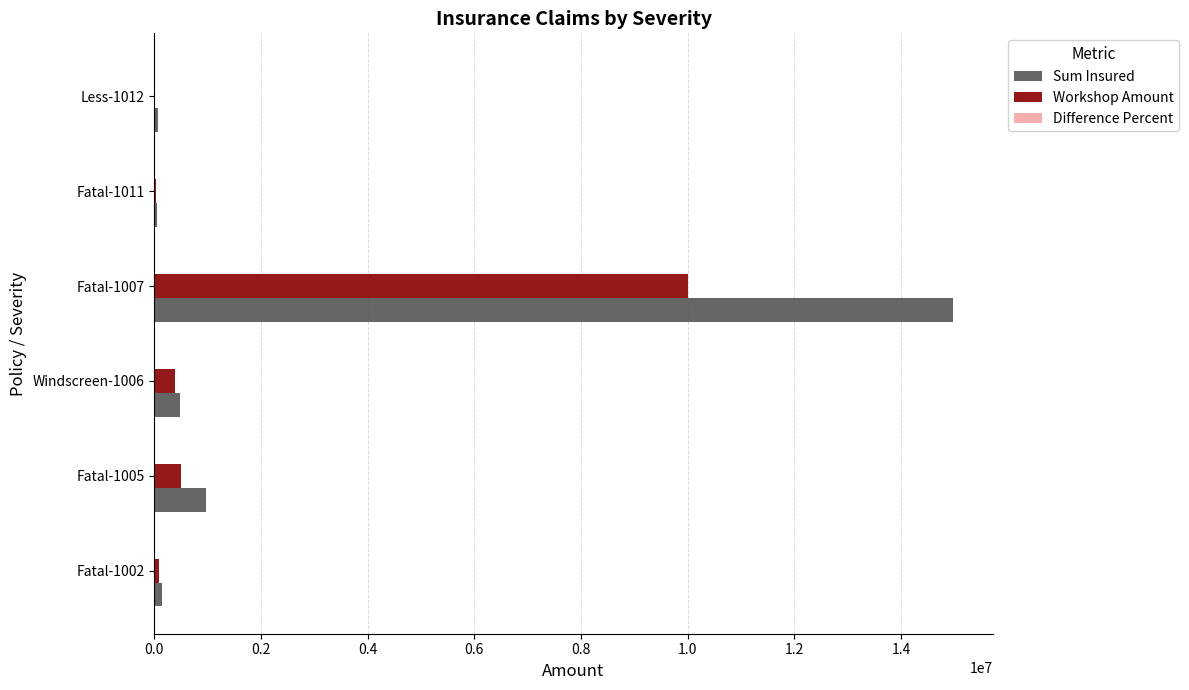

Which series changed the most between Windscreen-1006 and Fatal-1007?

Sum Insured